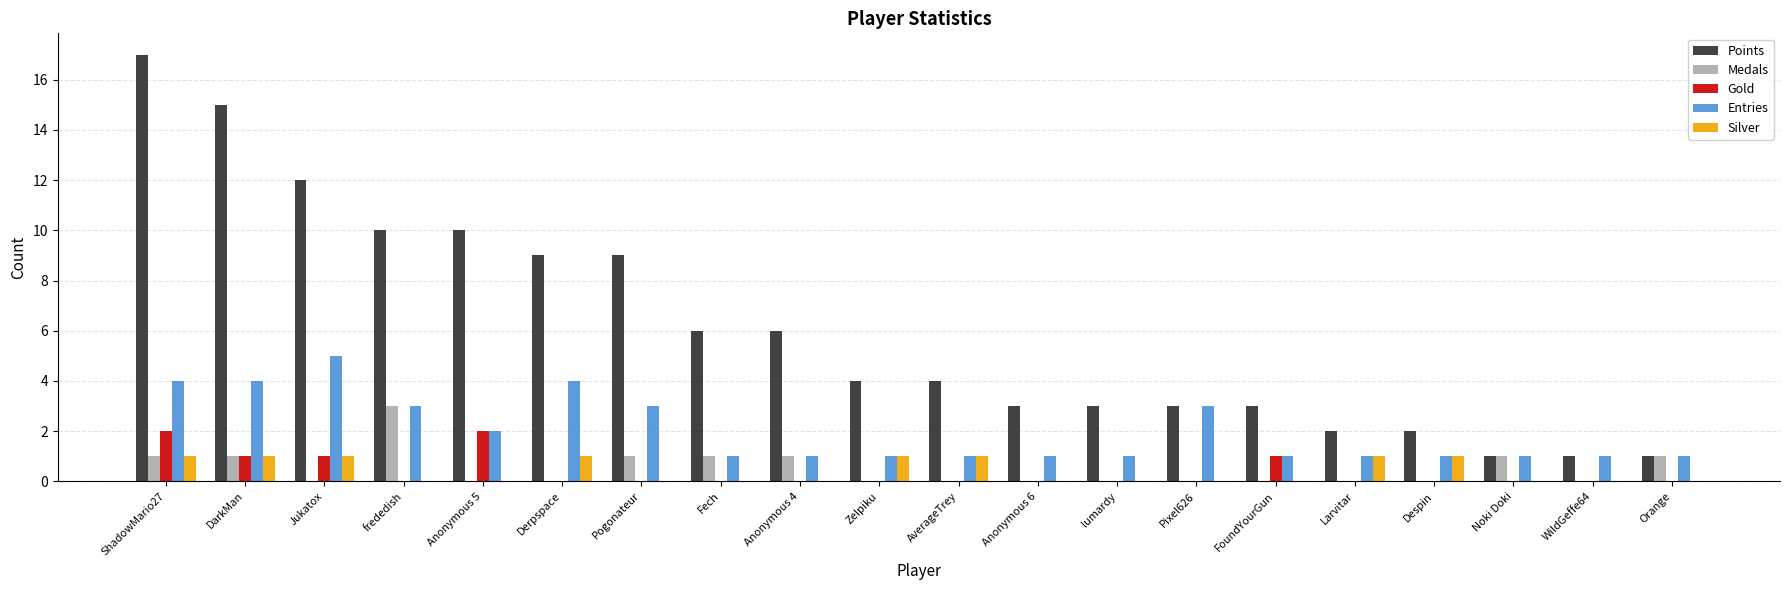

The value of Medals at Fech is 1. True or false?

True